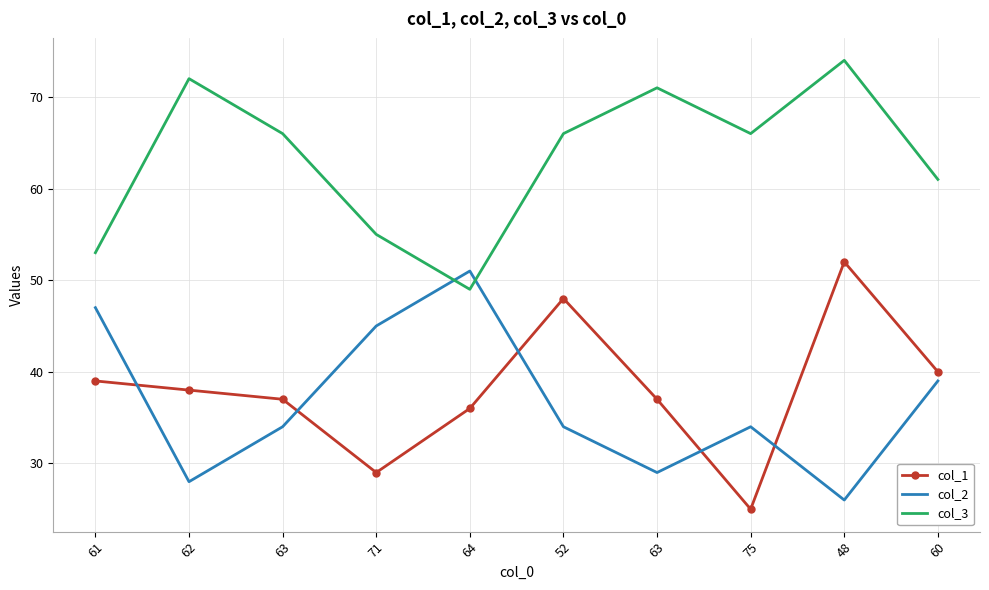

What are all the series names shown in the legend?

col_1, col_2, col_3